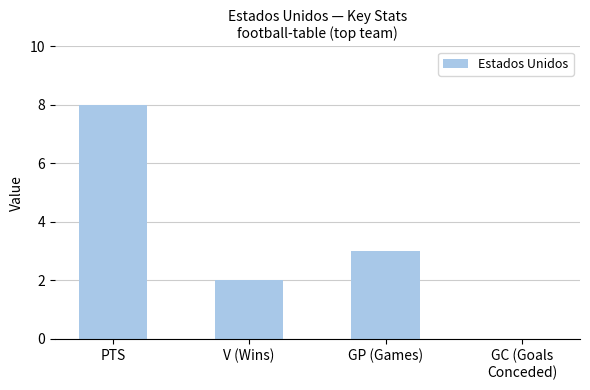

What is the difference between the values at PTS and GC (Goals
Conceded)?

8